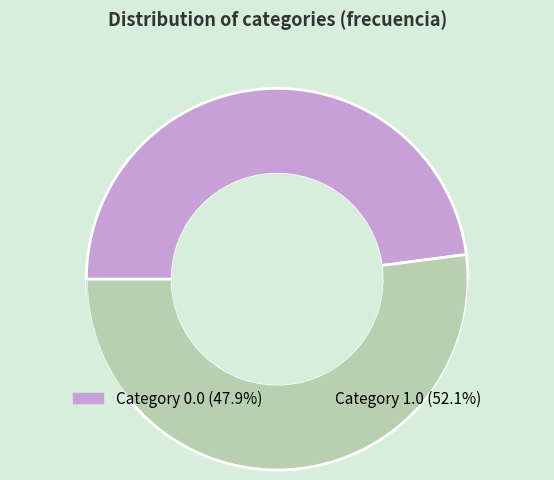

Is there a majority slice in this chart?

Yes